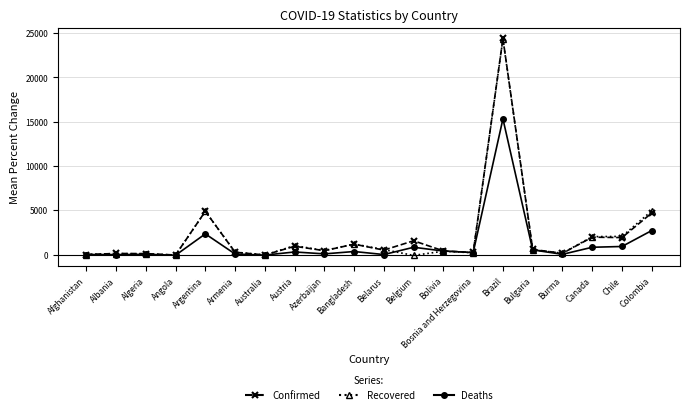

Is it true that Recovered equals 558.9 at Belarus?

True